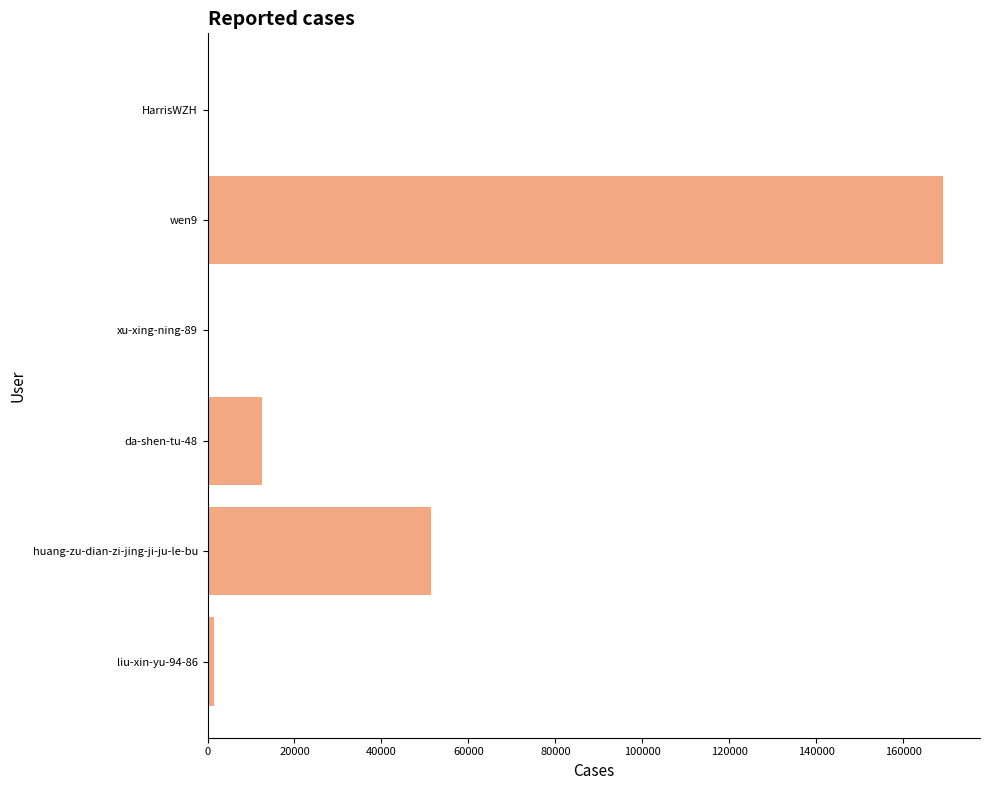

At which label is the value closest to 84605?

huang-zu-dian-zi-jing-ji-ju-le-bu